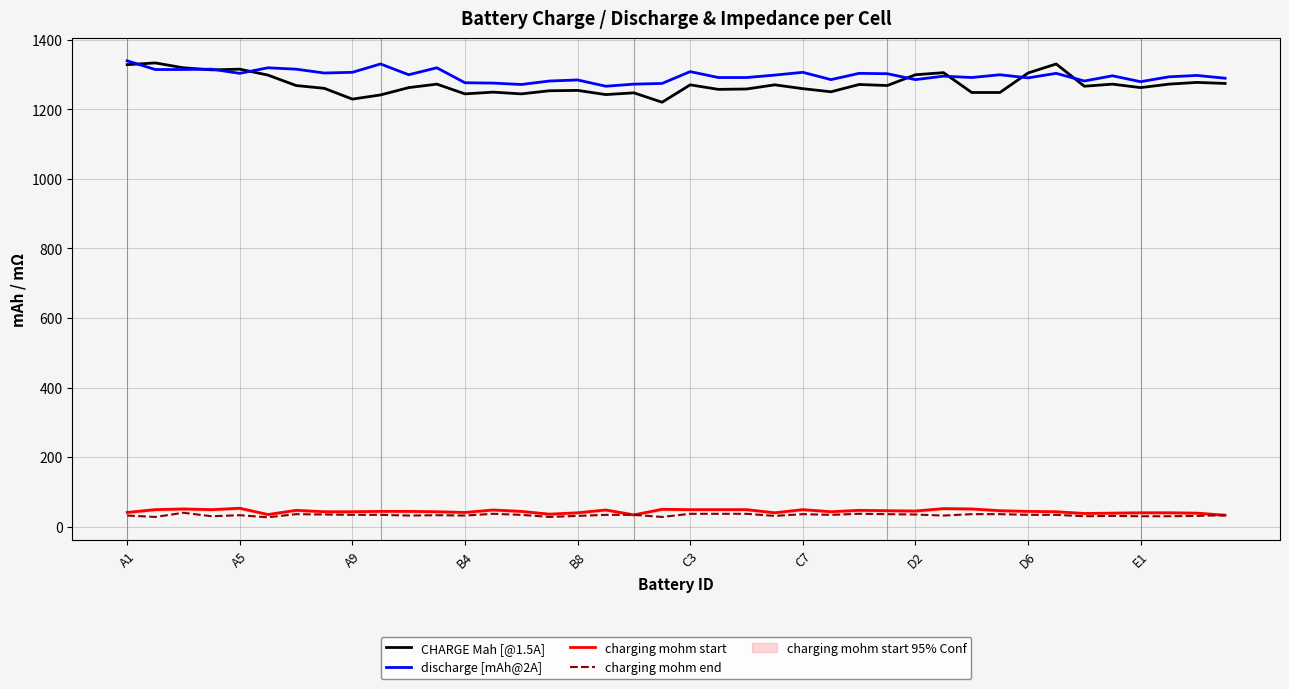

True or false: charging mohm start and discharge [mAh@2A] intersect in this chart.

False